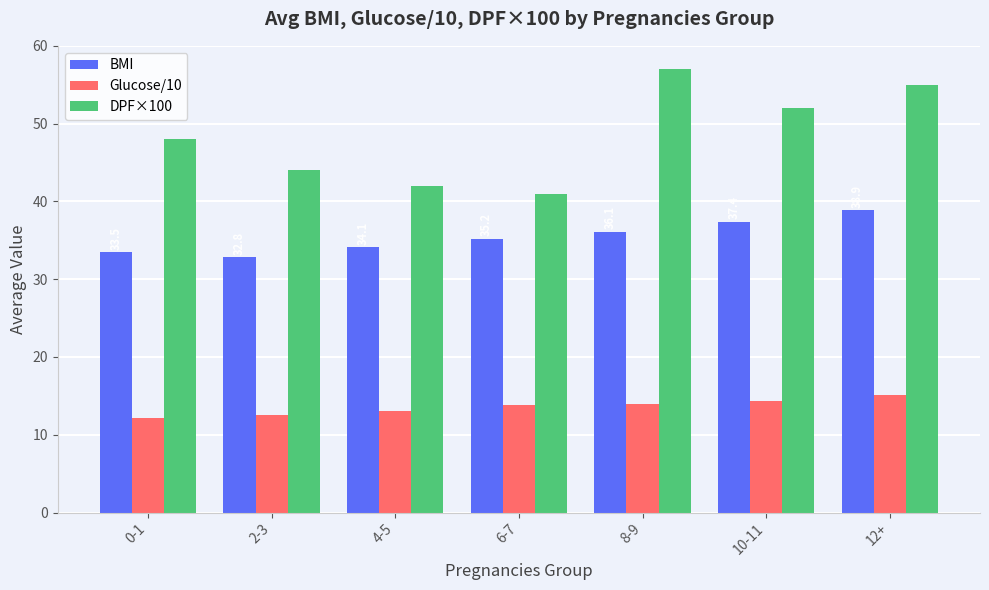

What are all the series names shown in the legend?

BMI, Glucose/10, DPF×100